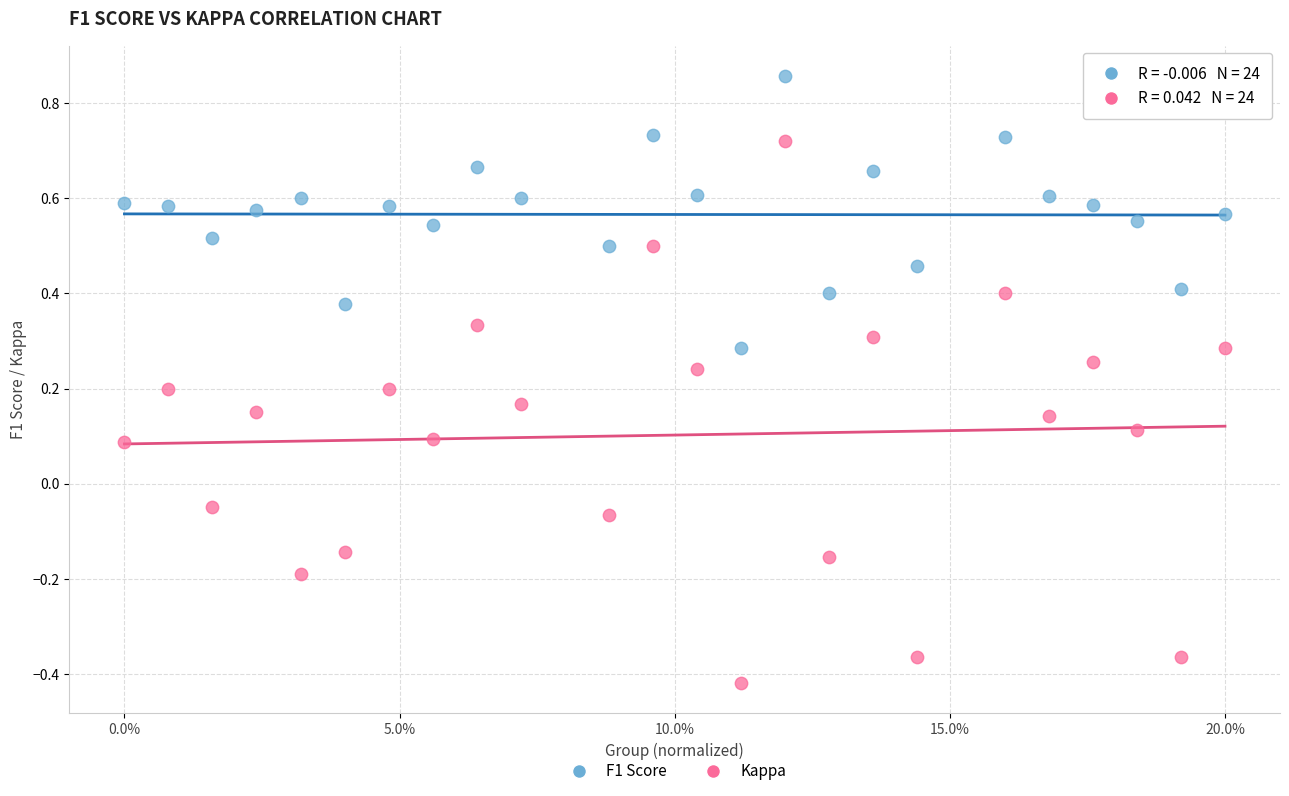

Which series has the widest spread of Y values?

Kappa